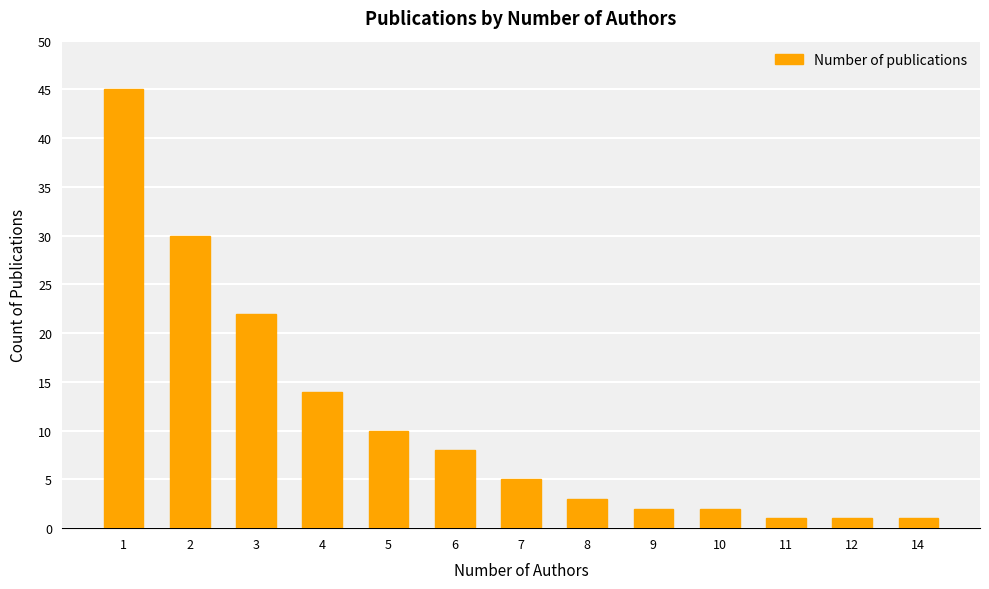

Where is the data nearest to the value 23?

3